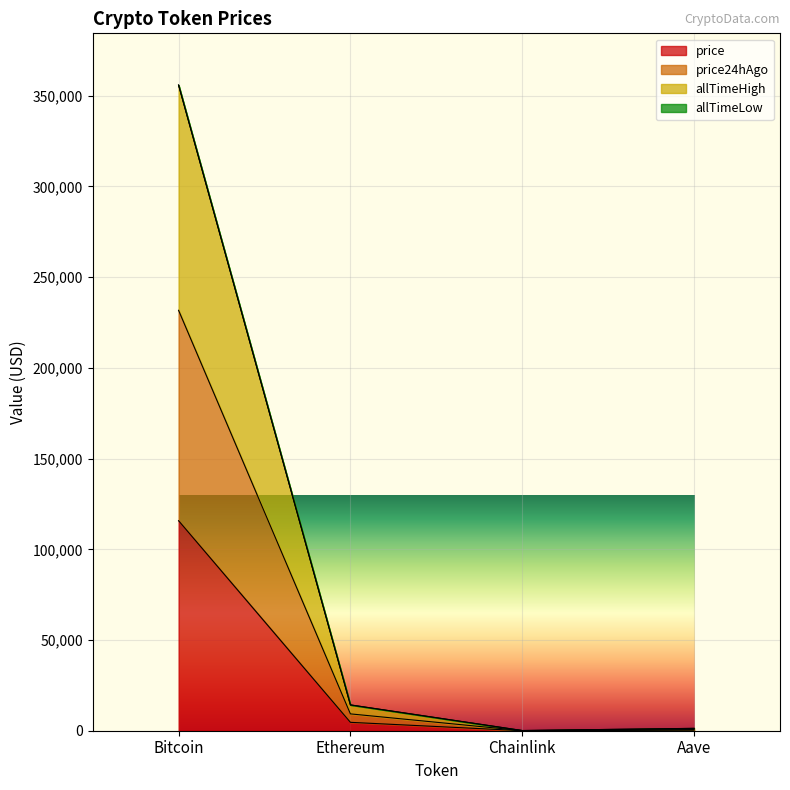

How many lines are shown in the chart?

4